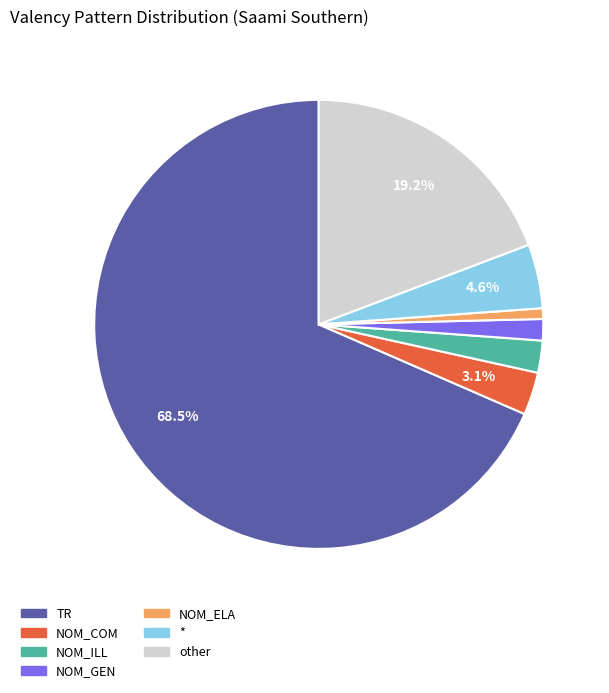

To the nearest percent, what is the average slice percentage?

14%